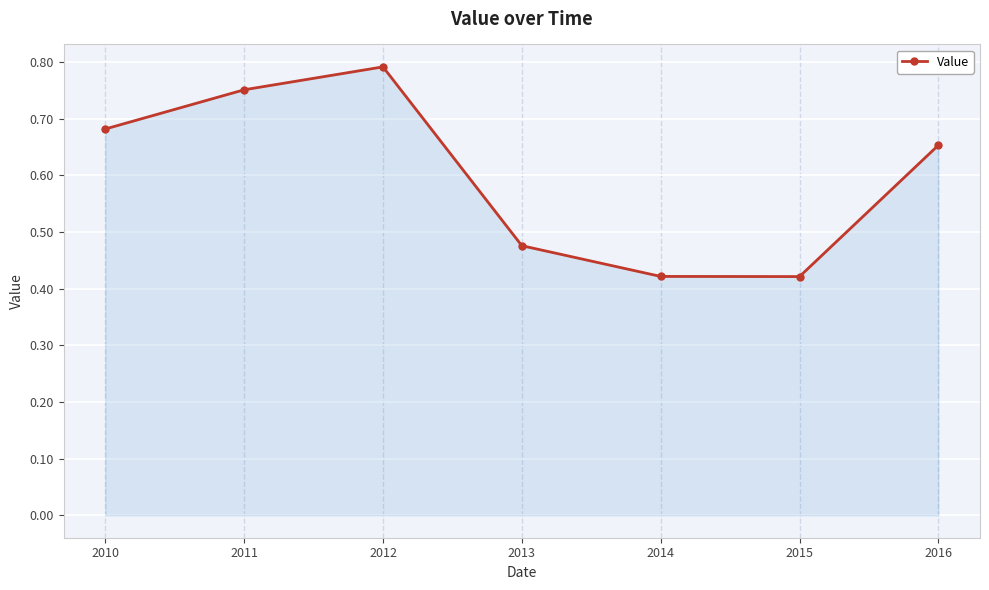

What is the sum of all values?

4.2